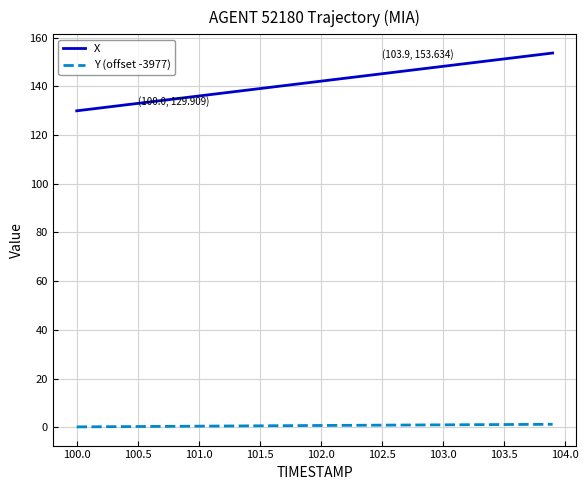

Which series has the largest total across all categories?

X